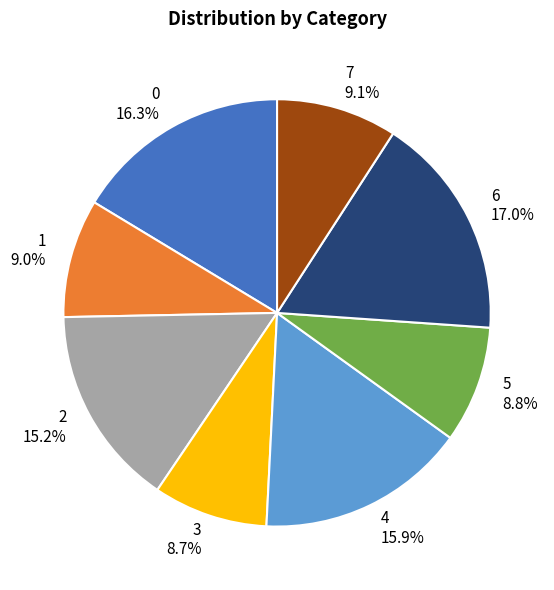

To the nearest percent, what is the difference between the 2 and 6 slice percentages?

2%